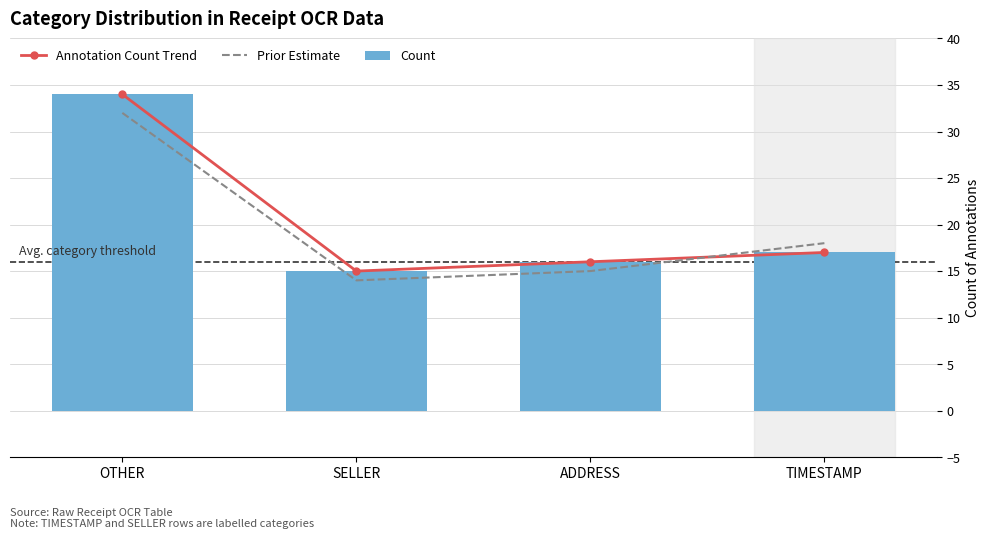

What are all the series names shown in the legend?

Annotation Count Trend, Prior Estimate, Count